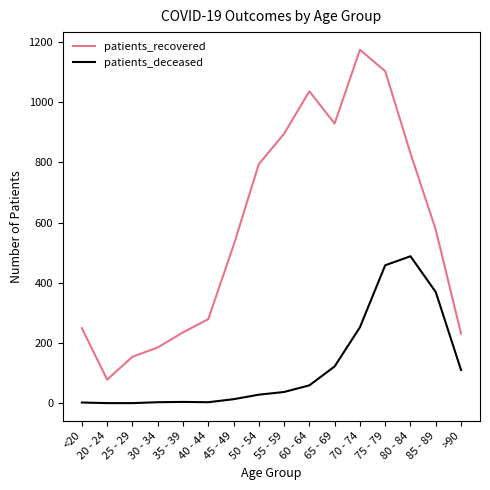

True or false: patients_recovered has more than 0 interior local peaks.

True